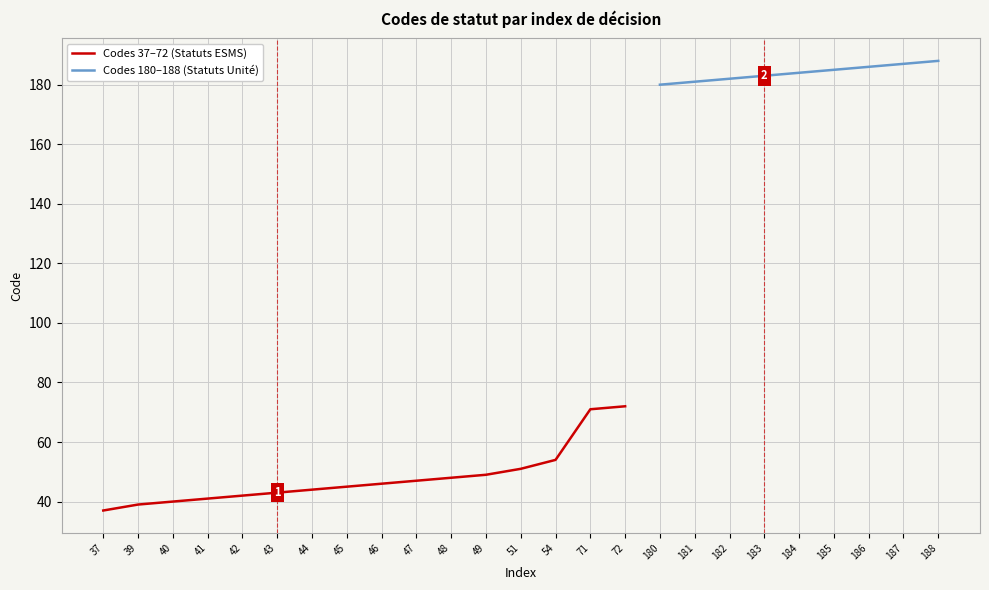

What is the approximate value at 45?

45